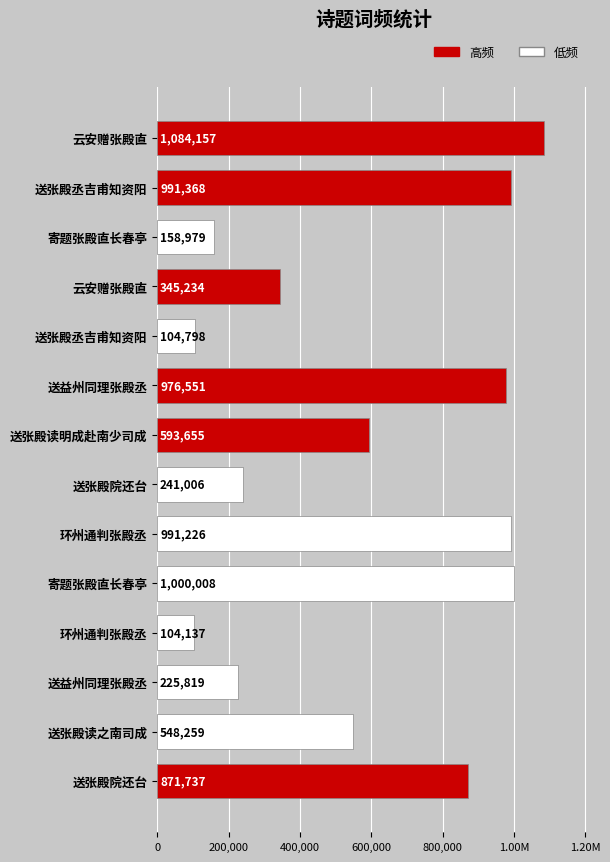

What is the change in value from 云安赠张殿直 to 寄题张殿直长春亭?

-84149